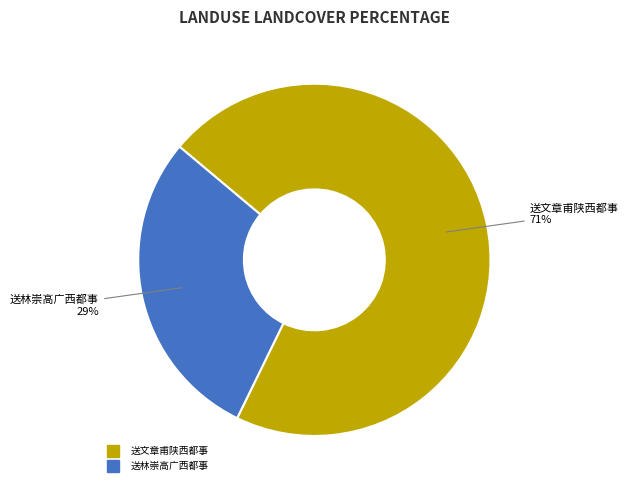

To the nearest percent, what portion does 送林崇高广西都事 represent?

29%